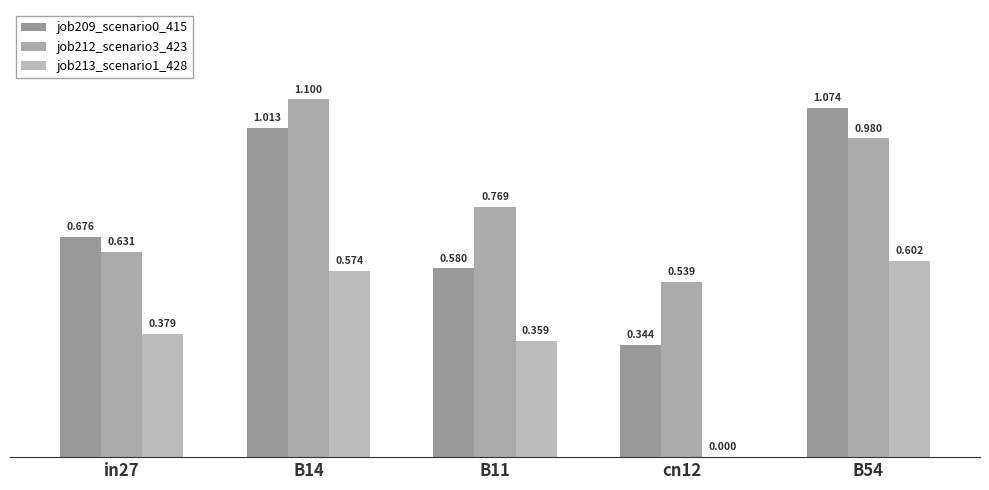

What is the average value of the job212_scenario3_423 series?

0.8